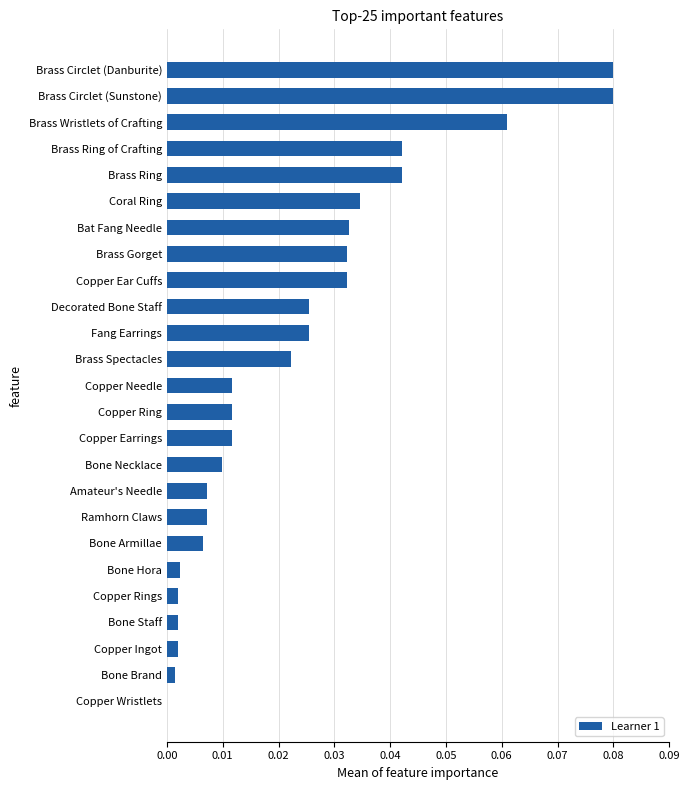

Which has a higher value, Ramhorn Claws or Copper Ring?

Copper Ring